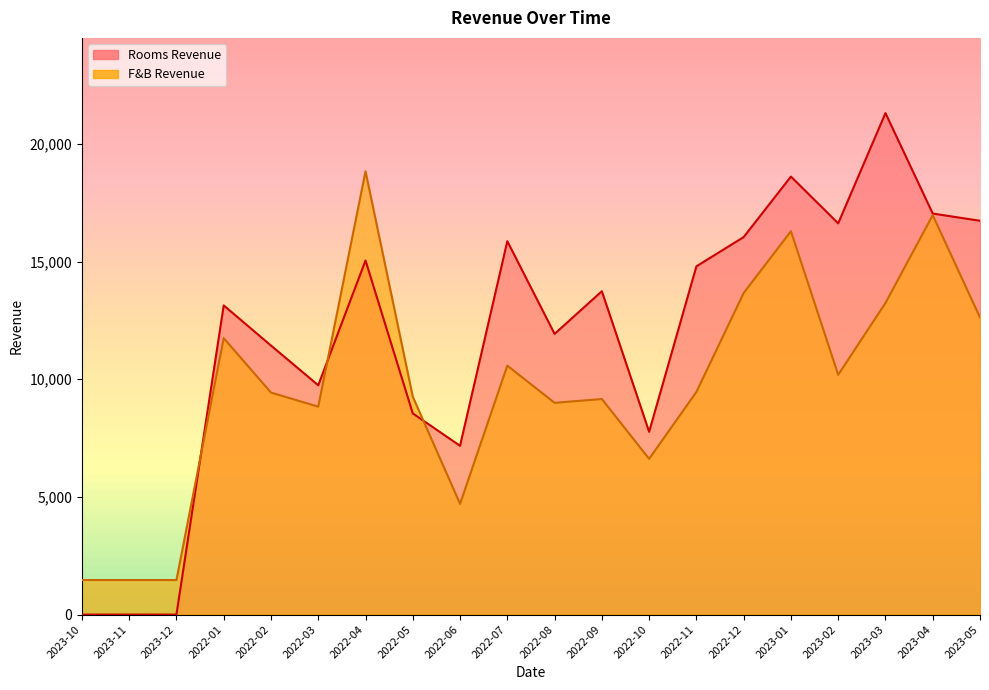

What is the difference between the F&B Revenue values at 2023-04 and 2022-12?

3308.4